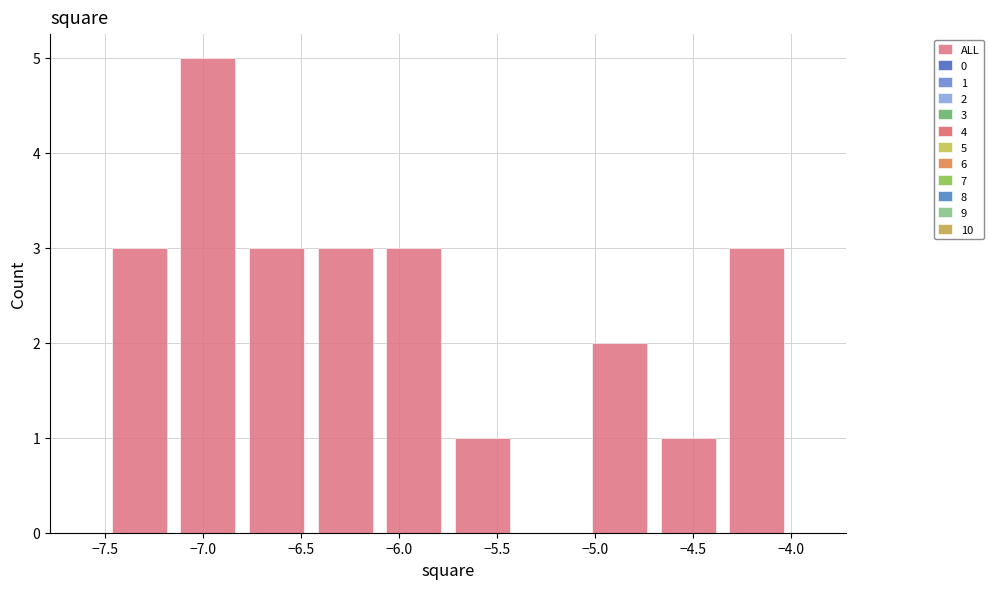

Over which range of the x-axis is the bar tallest?

-7.15 to -6.80